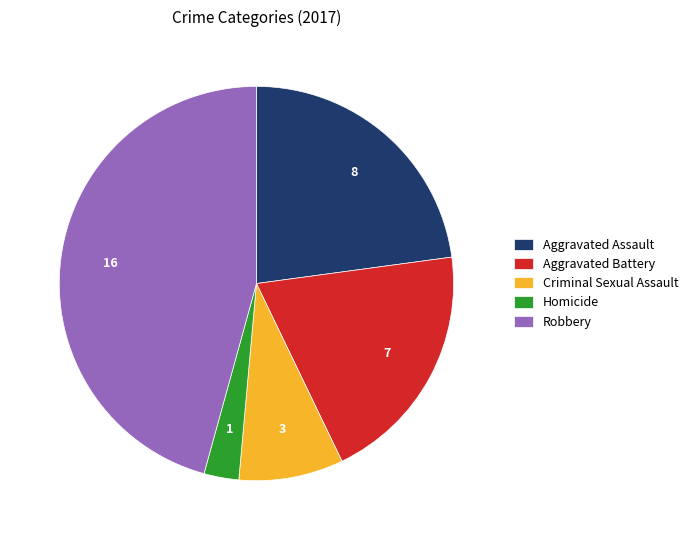

Rank the categories by value from highest to lowest.

Robbery, Aggravated Assault, Aggravated Battery, Criminal Sexual Assault, Homicide